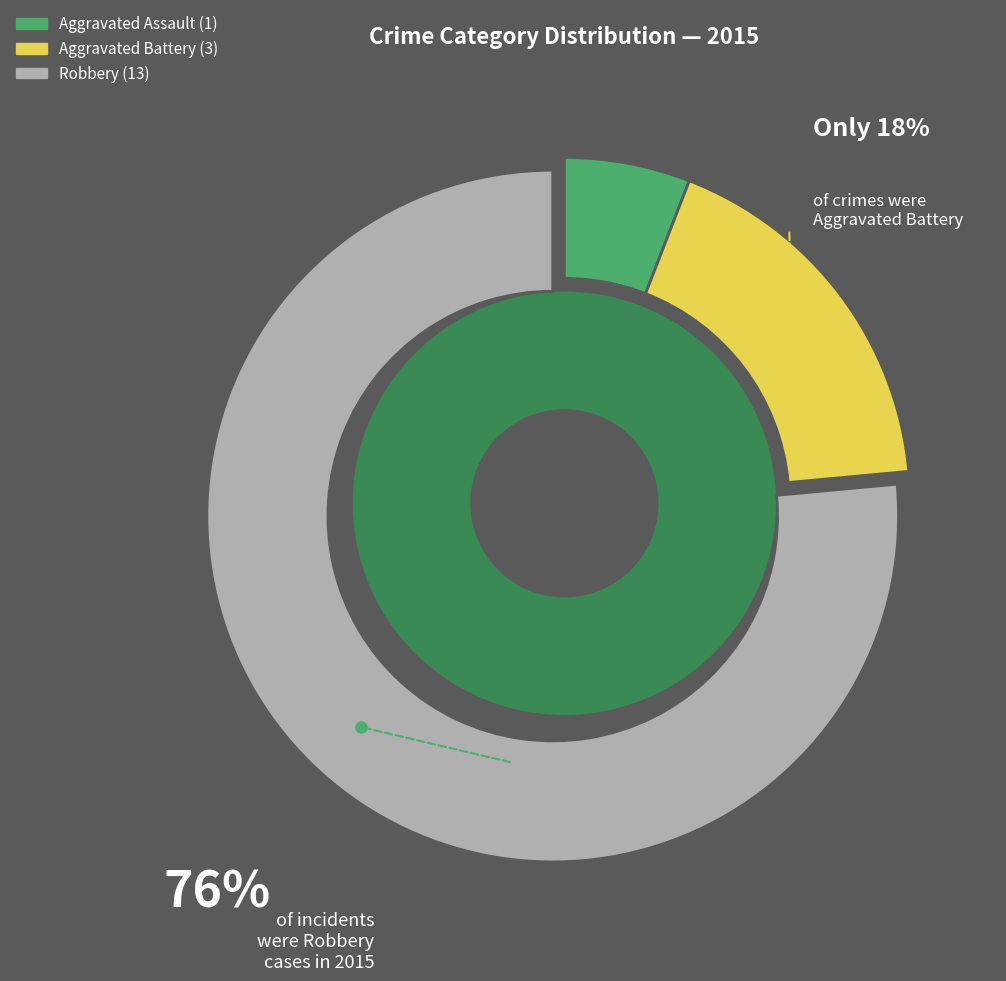

To the nearest percent, what is the average slice percentage?

33%